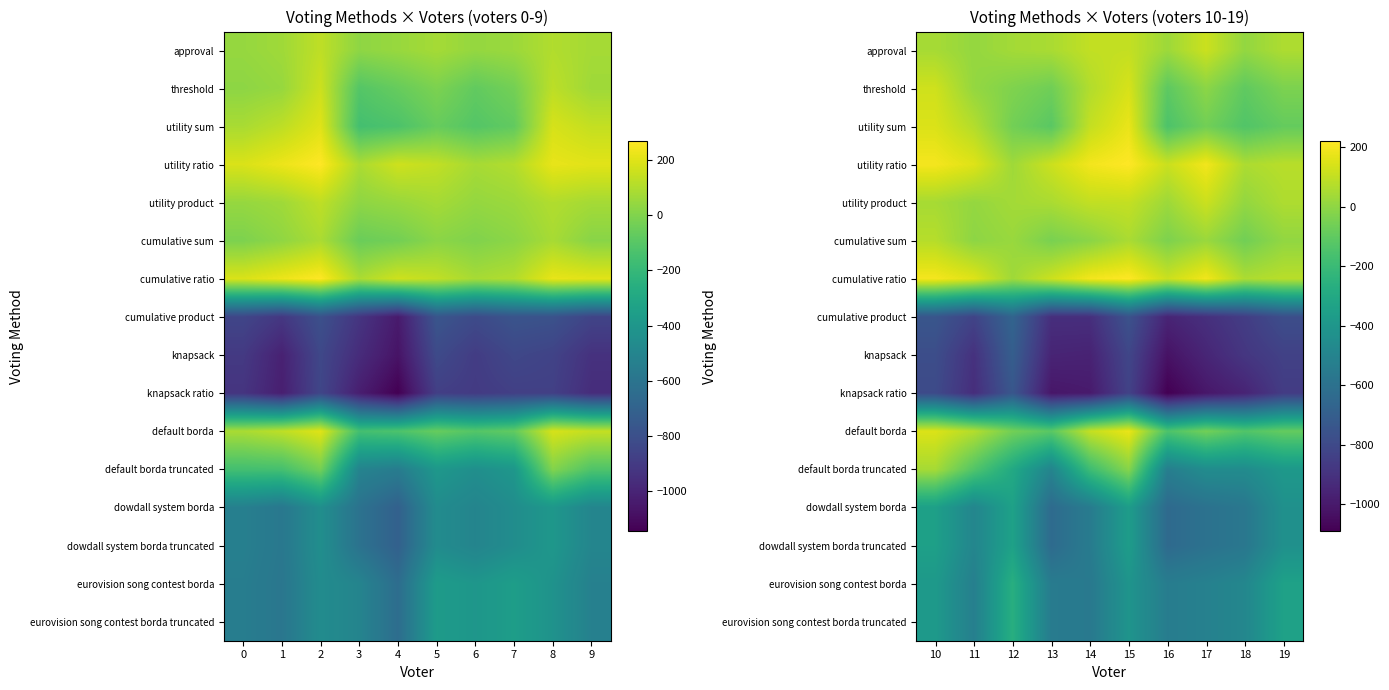

Rank the series at 9 from highest to lowest value.

row_3, row_6, row_0, row_4, row_5, row_1, row_2, row_10, row_14, row_15, row_11, row_12, row_13, row_7, row_8, row_9